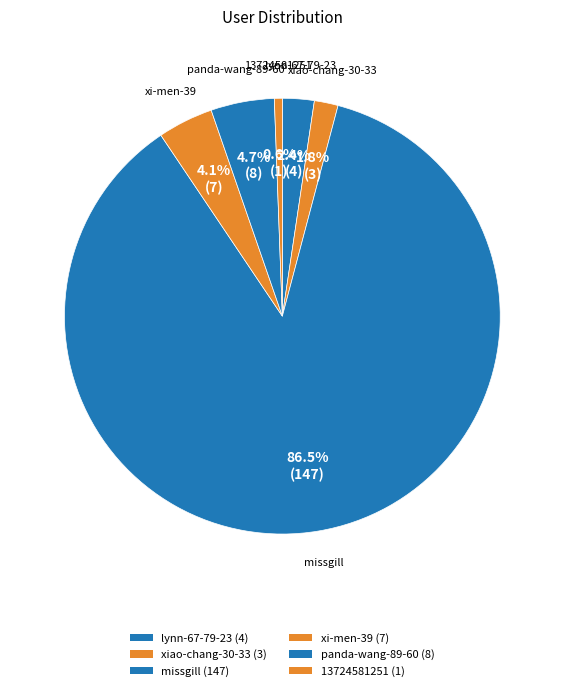

Count the number of slices in the pie.

6